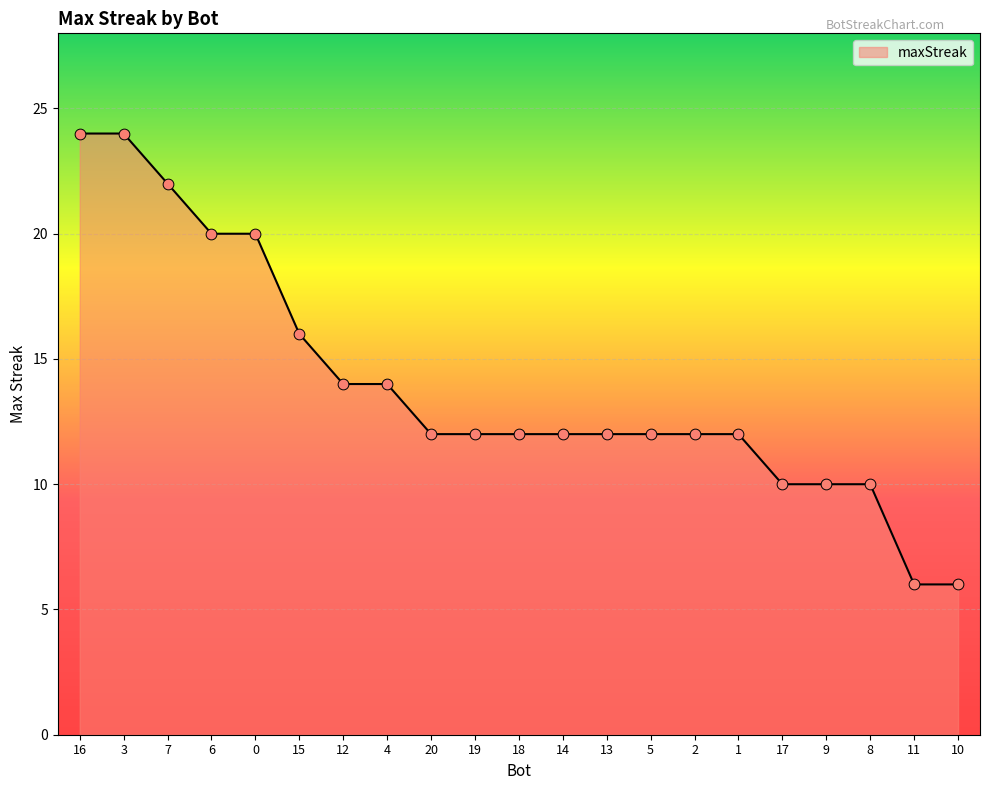

What is the change in value from 12 to 18?

-2